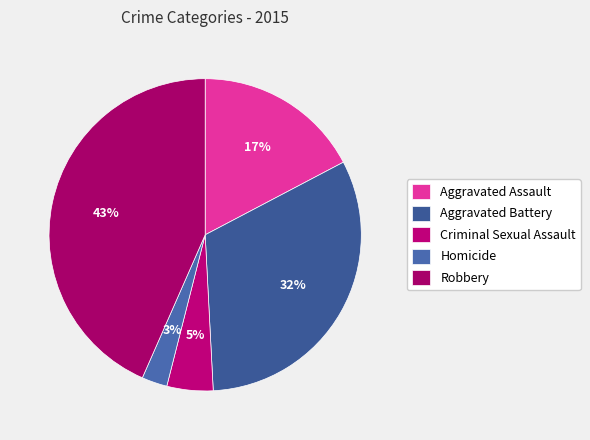

Combined, do Robbery and Aggravated Assault account for over 50%?

Yes